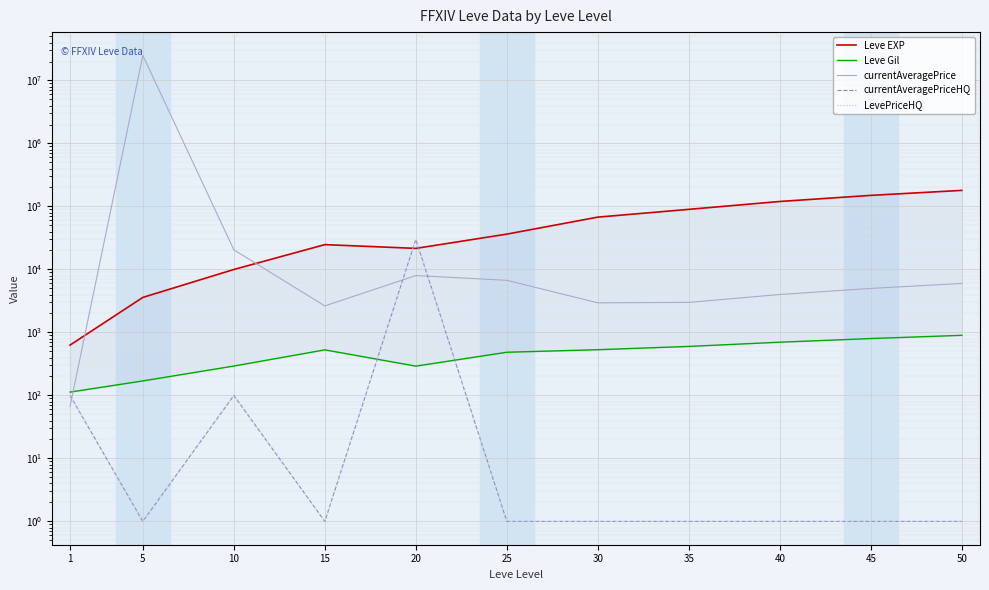

Does the chart display data point markers on the line(s)?

No